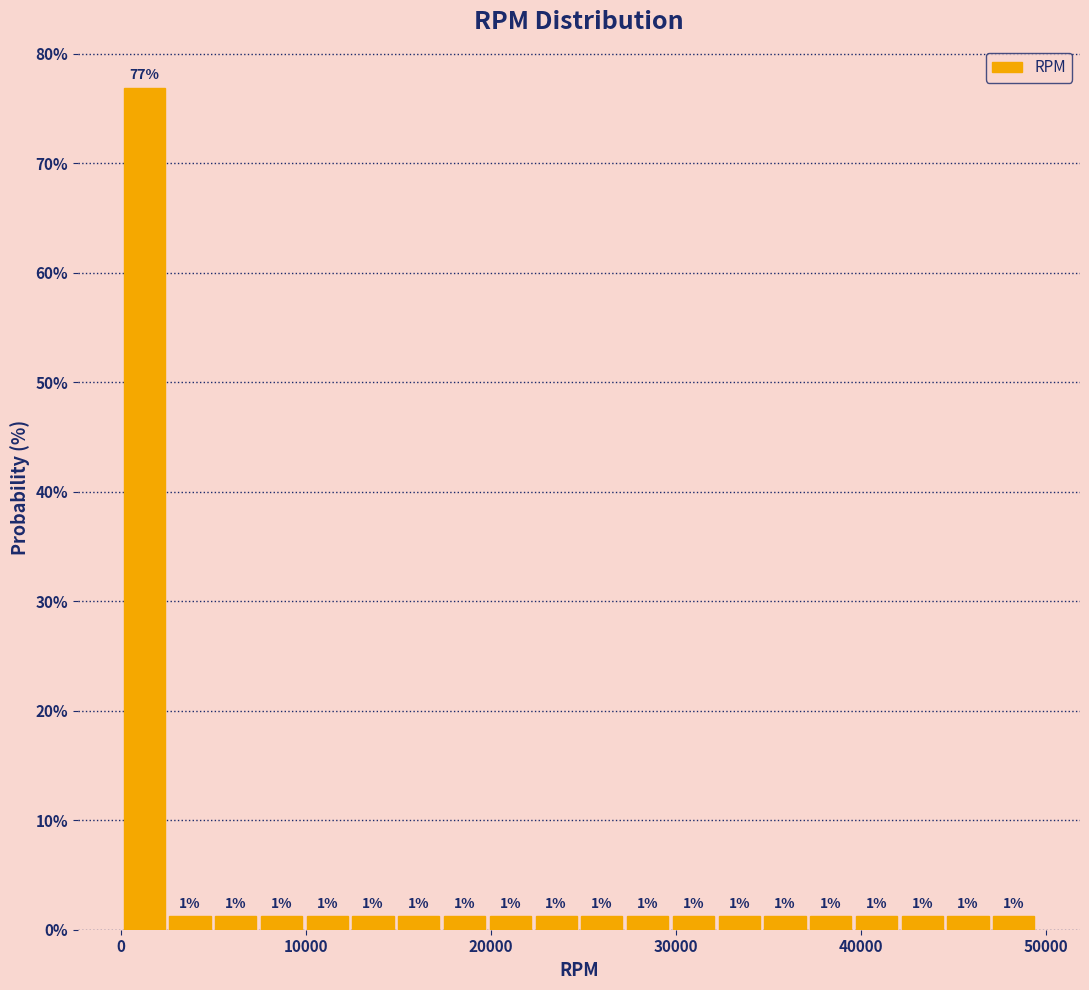

Read against the x-axis, roughly where is the centre of the tallest bar?

1000